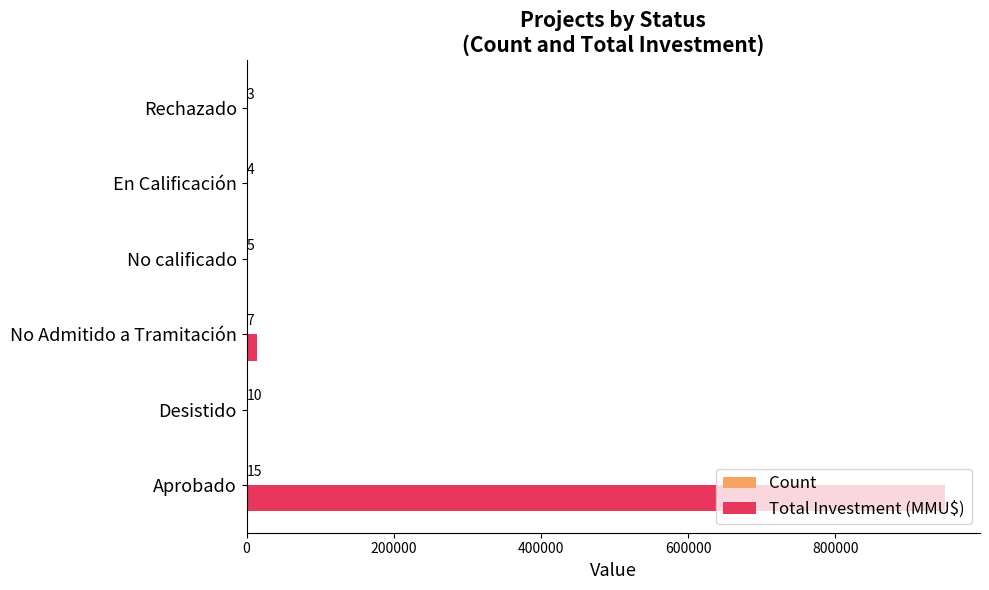

What is the sum of the Total Investment (MMU$) values at En Calificación and Rechazado?

1006